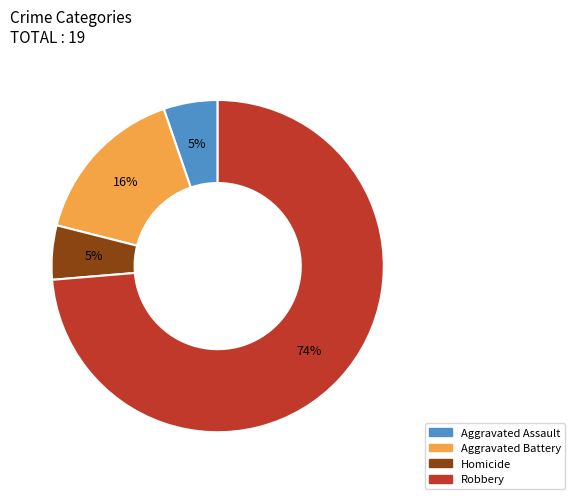

Does any single category account for the majority?

Yes